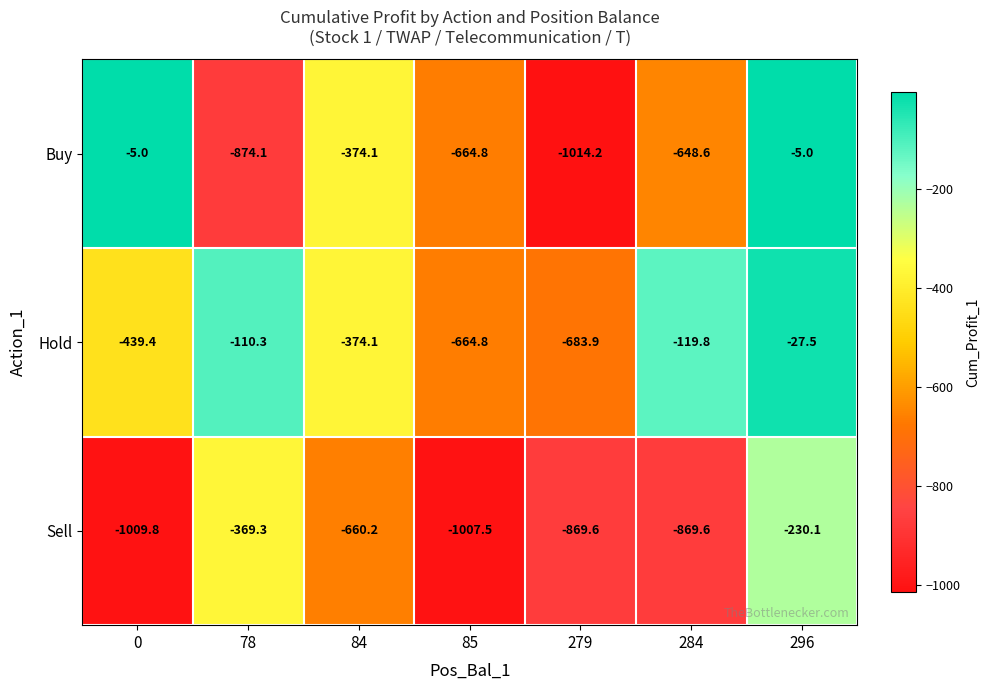

What is the total value across all series at 85?

-2337.1